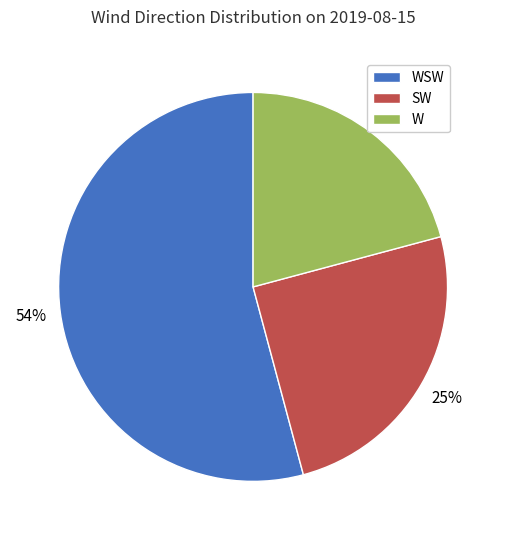

Is there a majority slice in this chart?

Yes